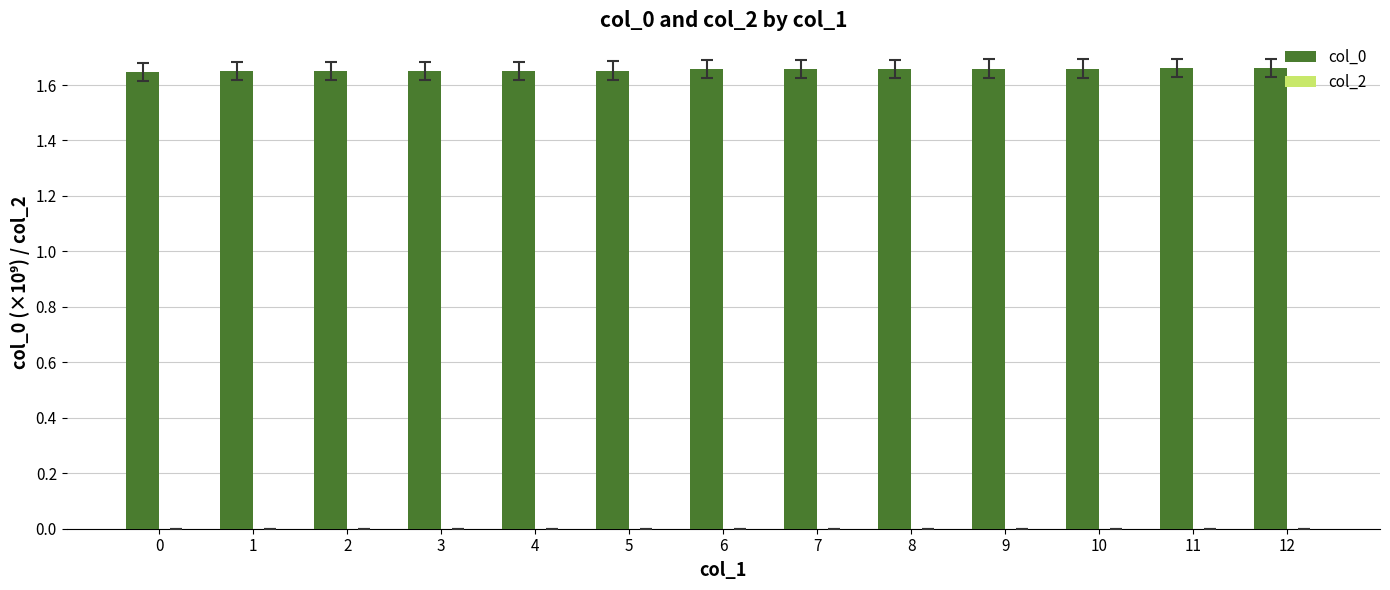

True or false: the data shows 0.9 at 2.

False